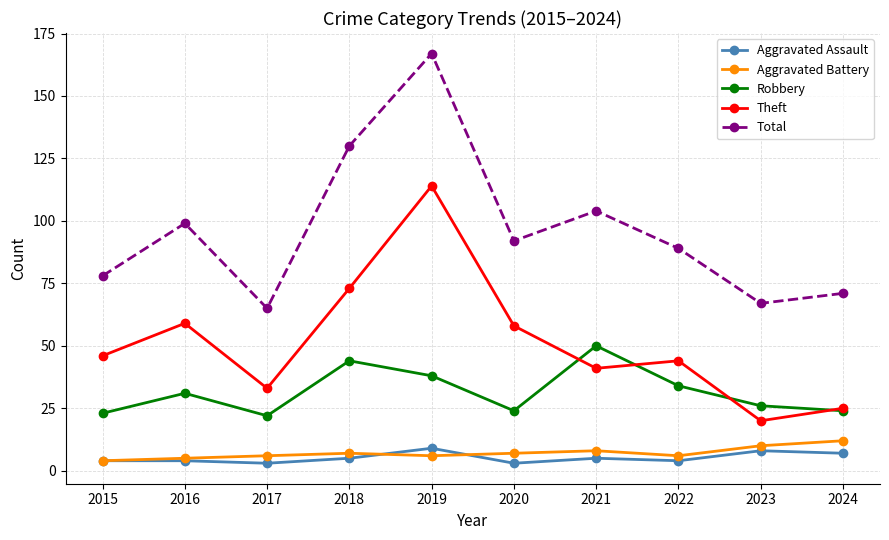

Is it true that Robbery equals 38 at 2020?

False